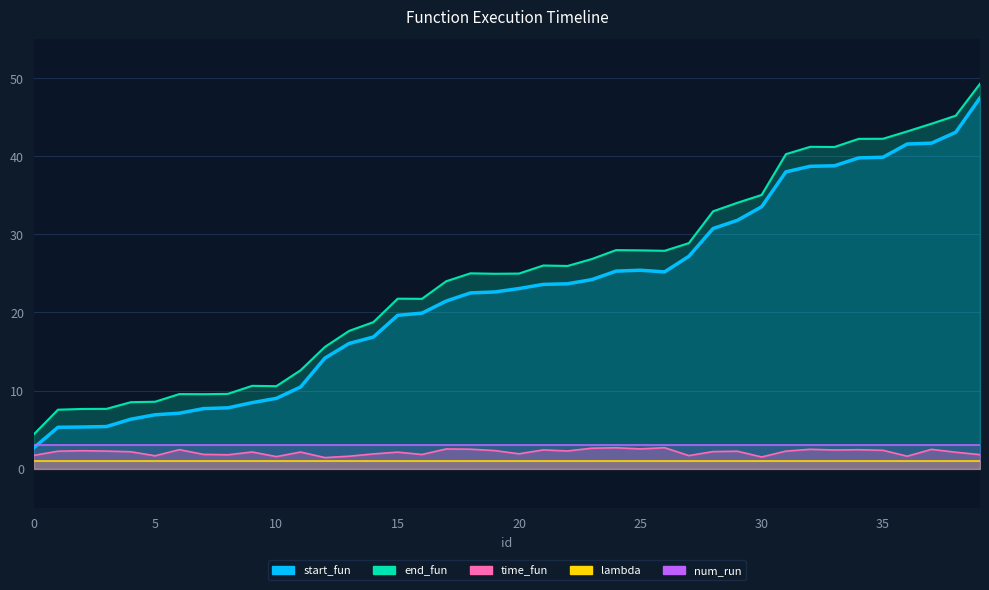

True or false: end_fun and time_fun intersect in this chart.

False